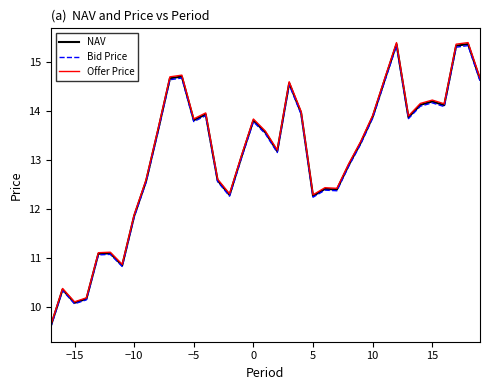

Which series has the largest range (max minus min)?

Offer Price